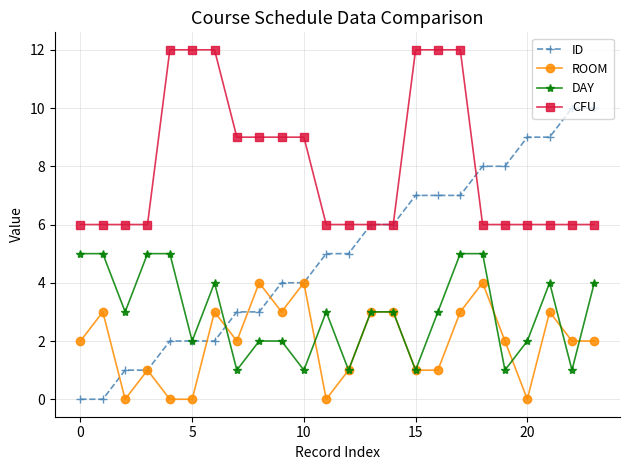

Which series has the largest range (max minus min)?

ID